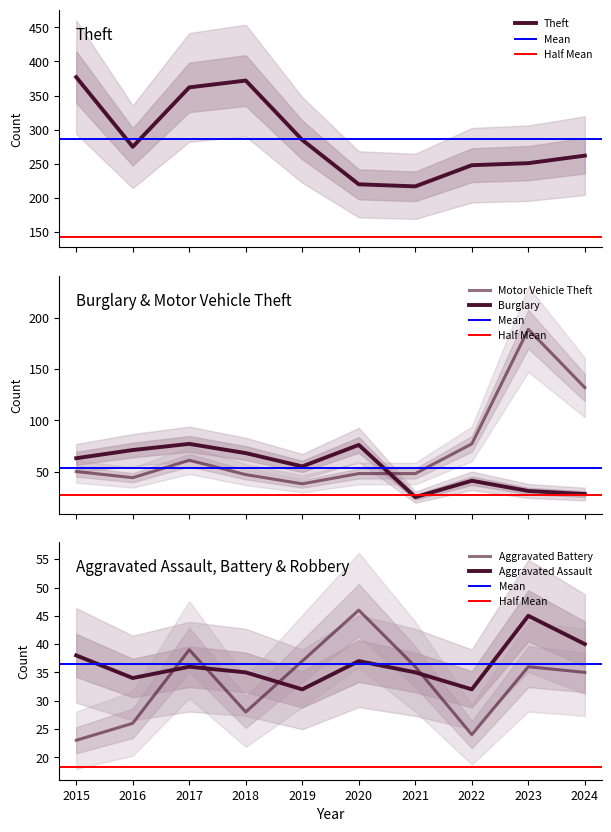

What are all the series names shown in the legend?

Theft, Burglary, Motor Vehicle Theft, Aggravated Assault, Aggravated Battery